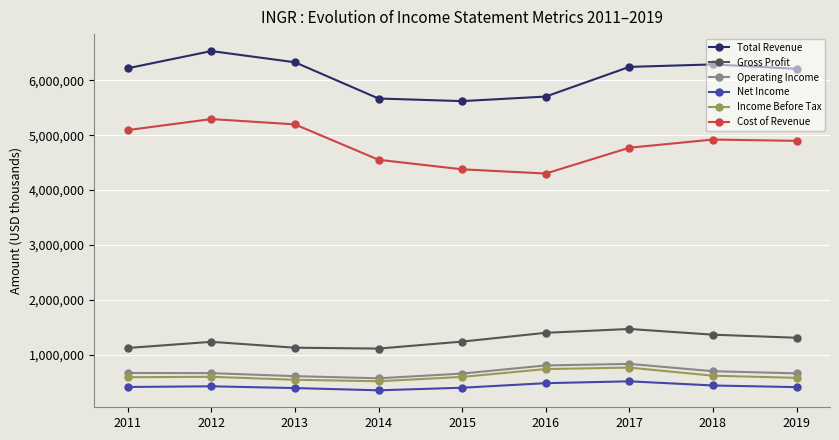

What is the sum of the Income Before Tax values at 2014 and 2018?

1141000